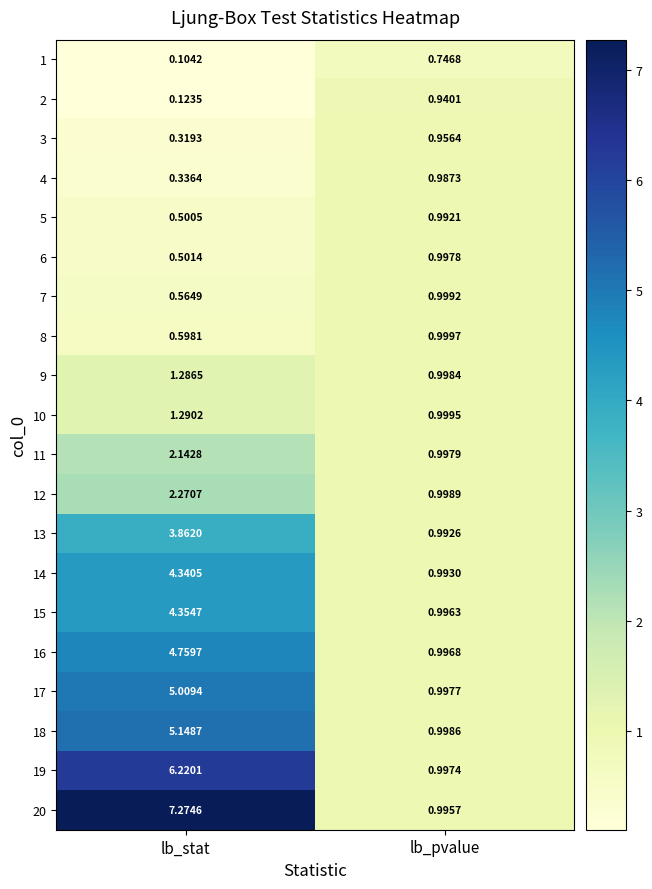

Which series has the largest total across all categories?

20